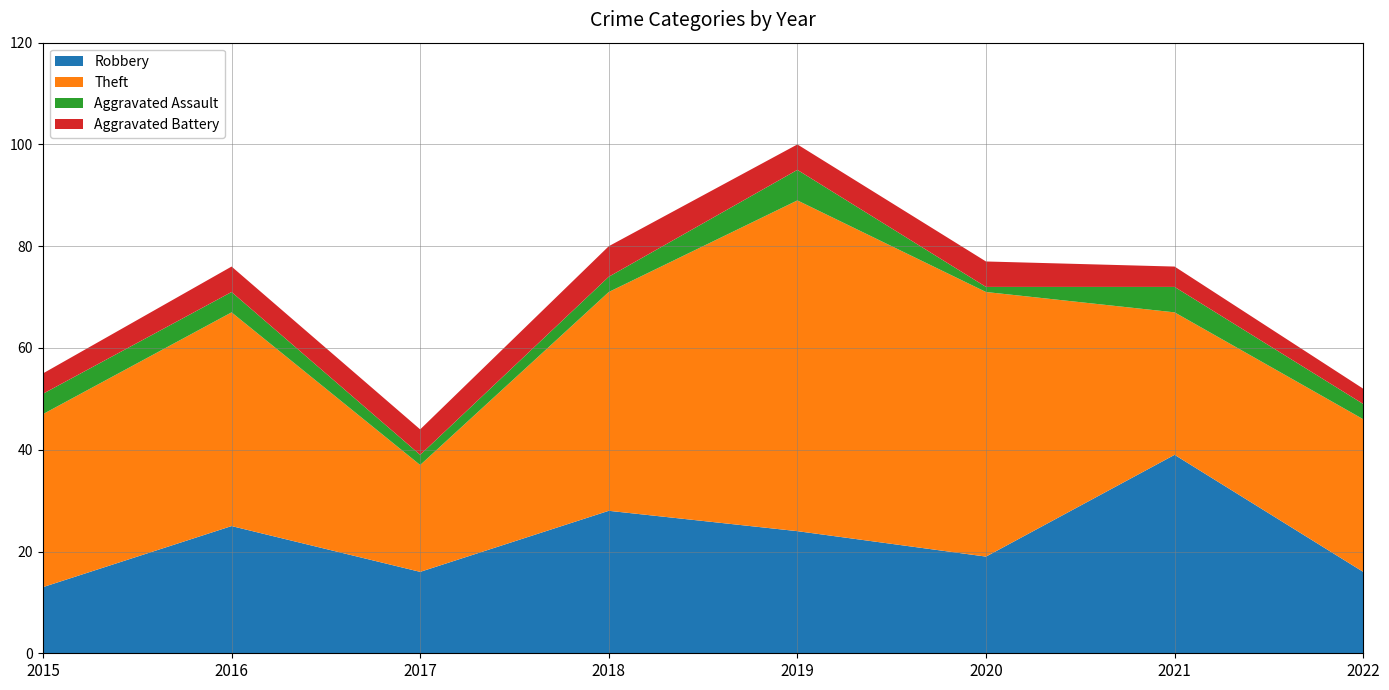

Reading left to right, extract all data points from this chart.

Robbery: 13	25	16	28	24	19	39	16
Theft: 34	42	21	43	65	52	28	30
Aggravated Assault: 4	4	2	3	6	1	5	3
Aggravated Battery: 4	5	5	6	5	5	4	3